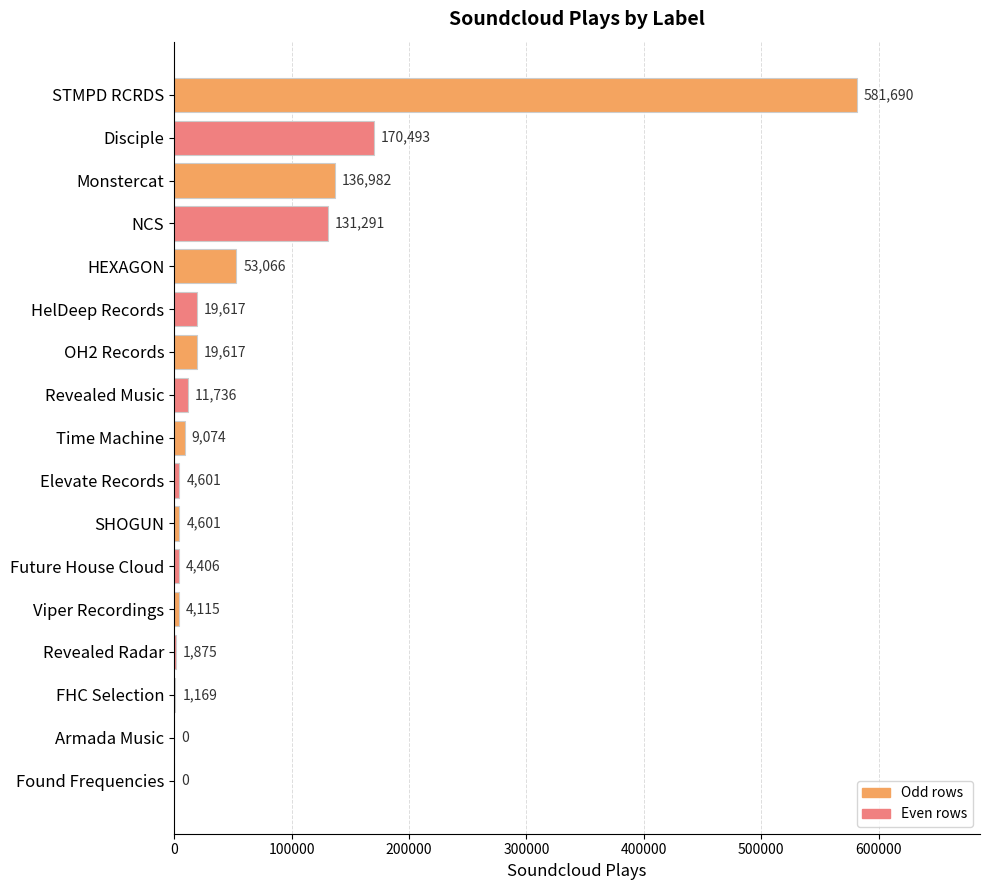

The value at STMPD RCRDS is 780120. True or false?

False